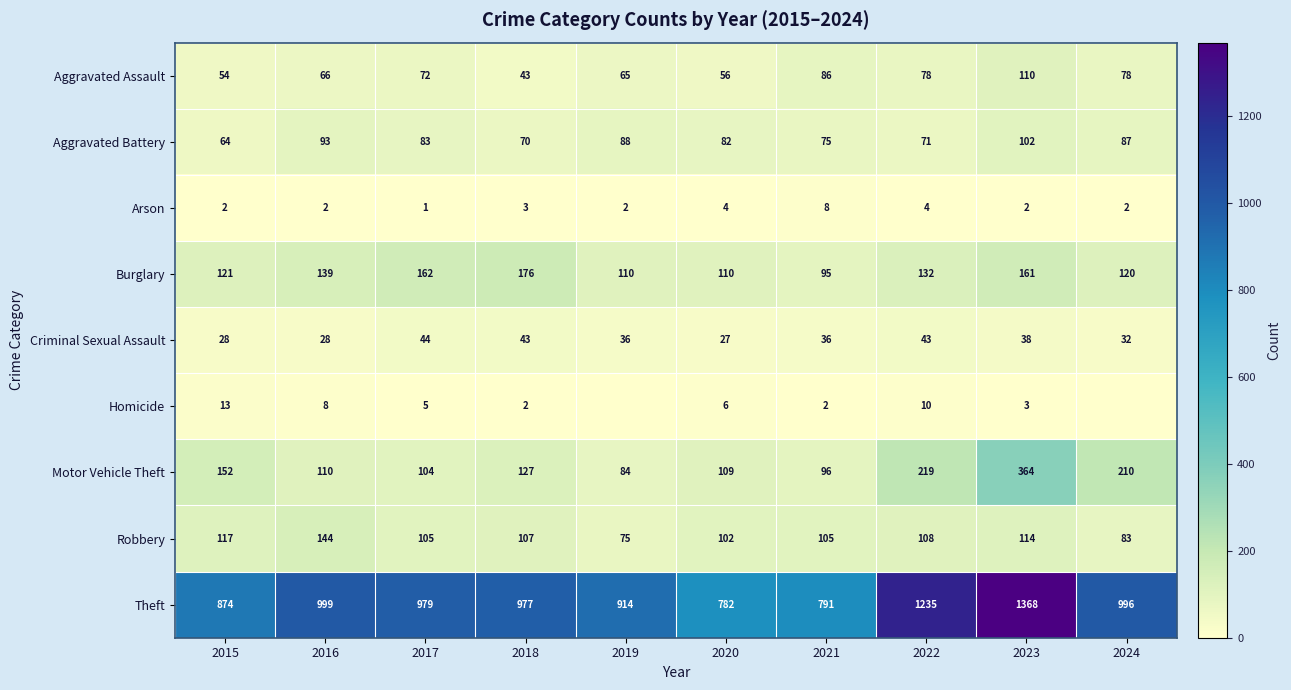

Read the Aggravated Battery value at 2015, to the nearest 5.

65